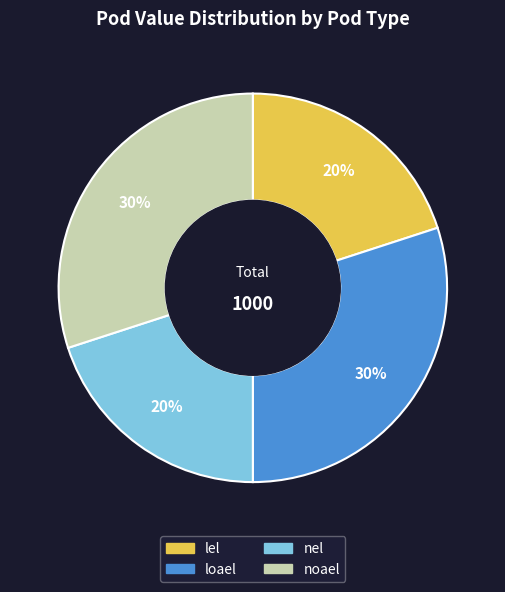

Does any single category account for the majority?

No